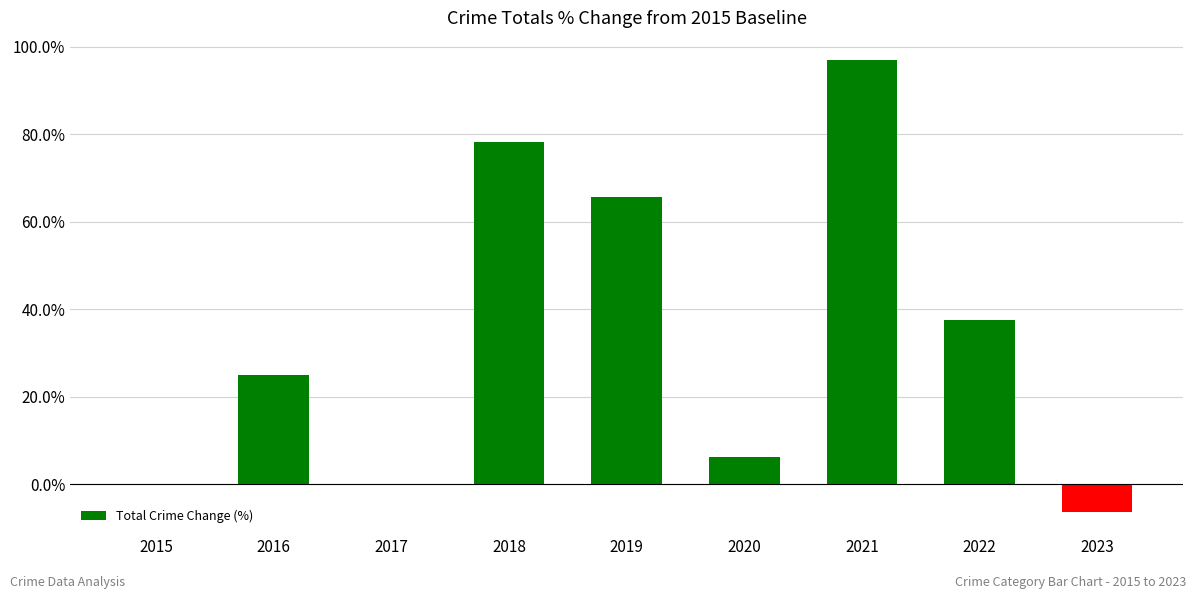

At which label is the value closest to 45?

2022